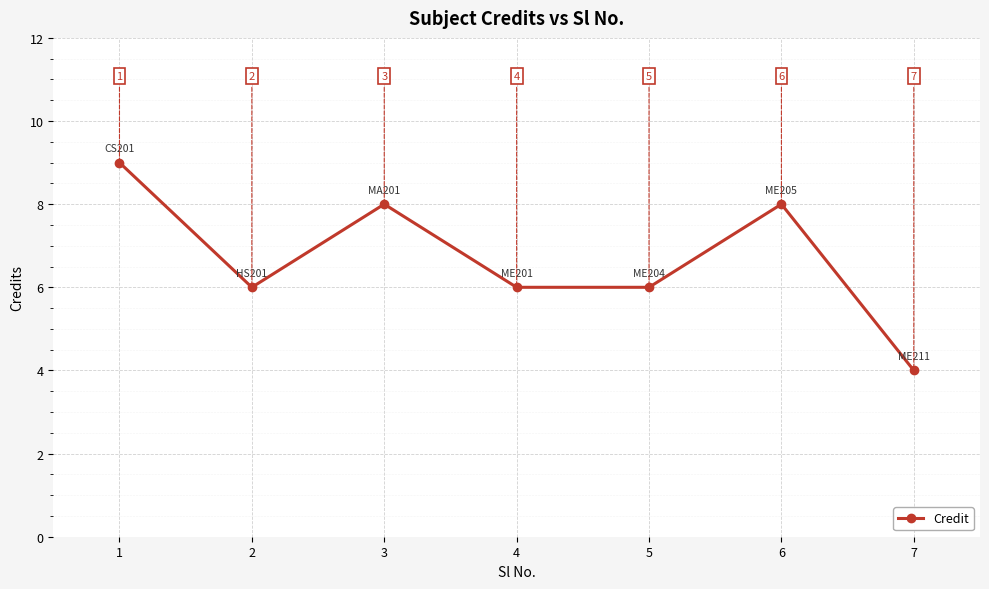

How many data points are less than 6?

1